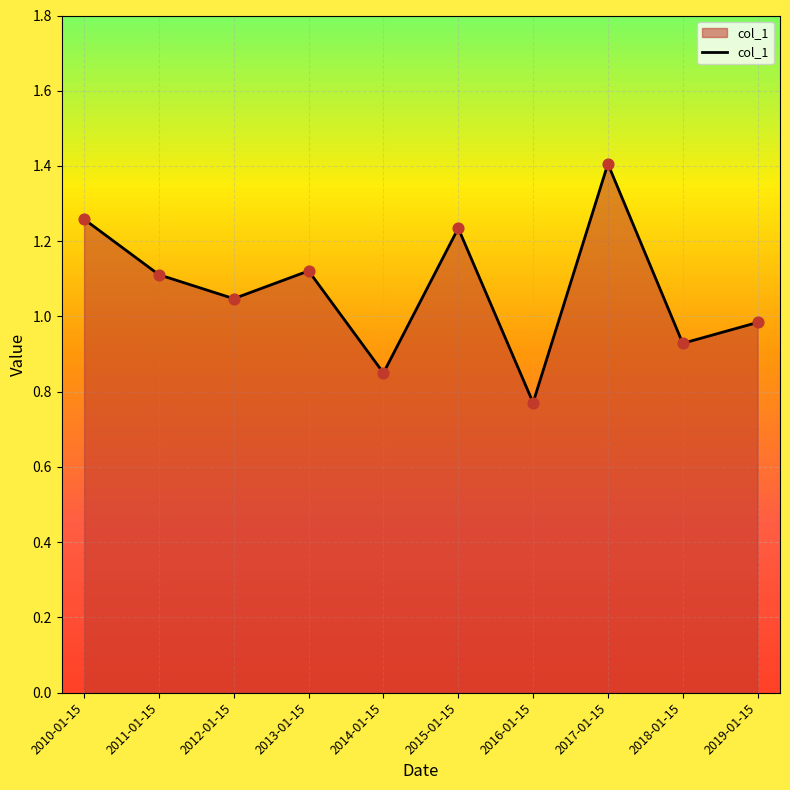

What is the change in value from 2012-01-15 to 2016-01-15?

-0.3